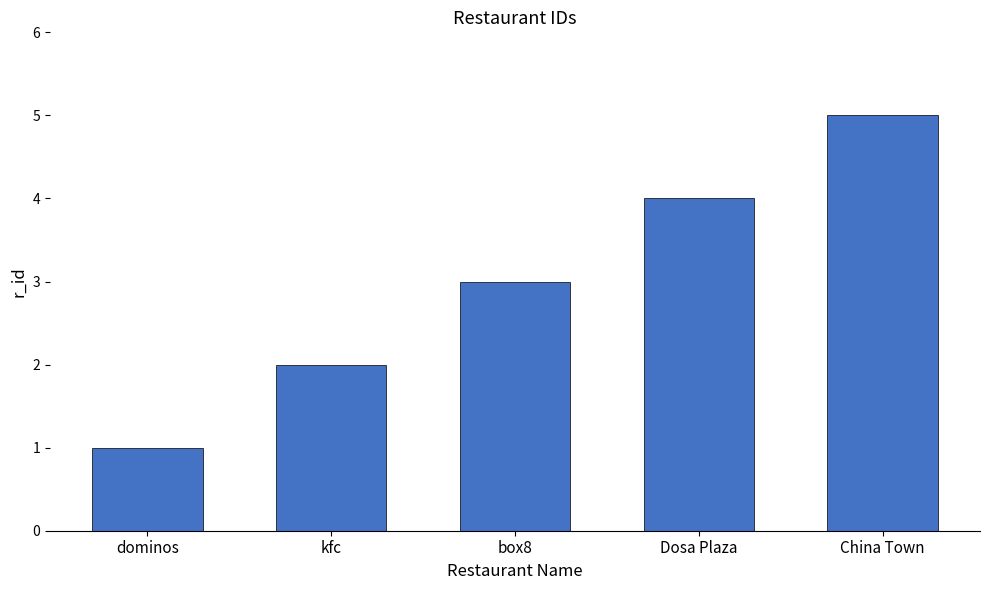

List the labels in order of value, smallest first.

dominos, kfc, box8, Dosa Plaza, China Town